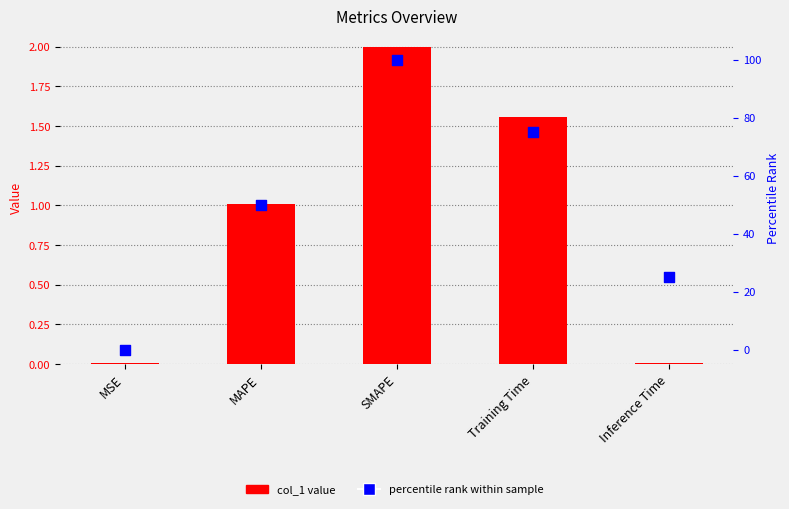

Which series has the largest Y range (max minus min)?

percentile rank